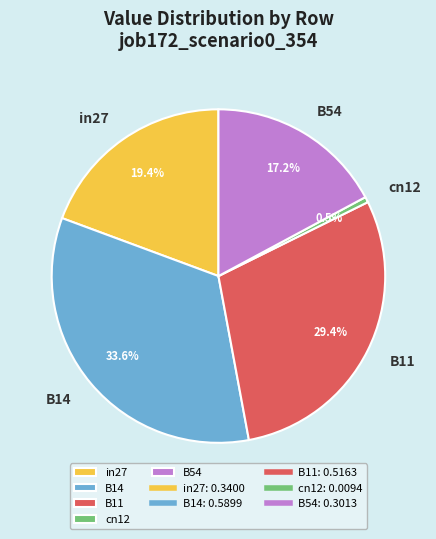

What is the largest slice in the pie chart?

B14